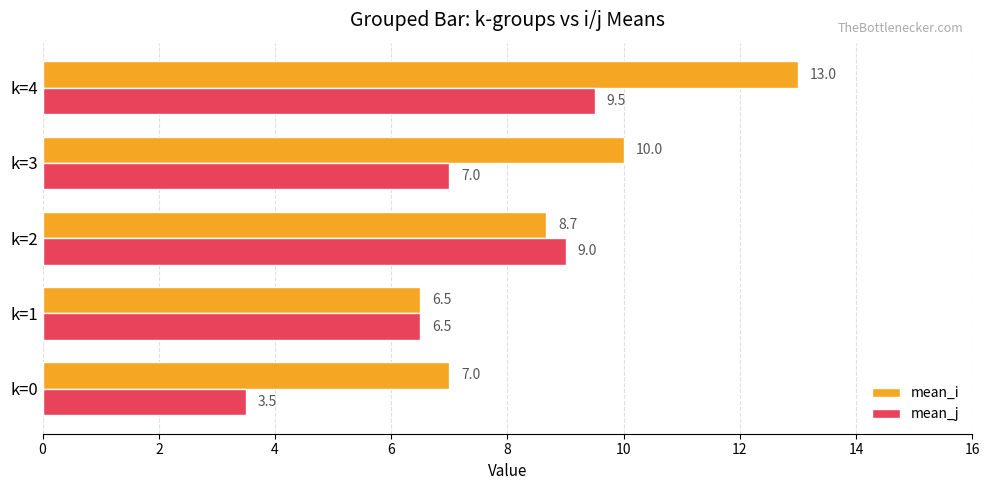

What are all the series names shown in the legend?

mean_i, mean_j